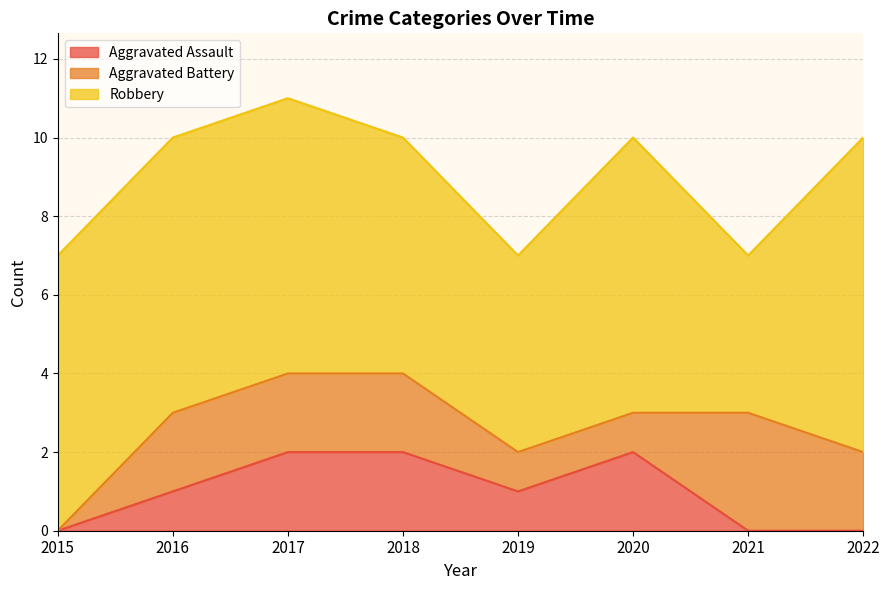

What value does the Aggravated Battery series have at 2016?

2